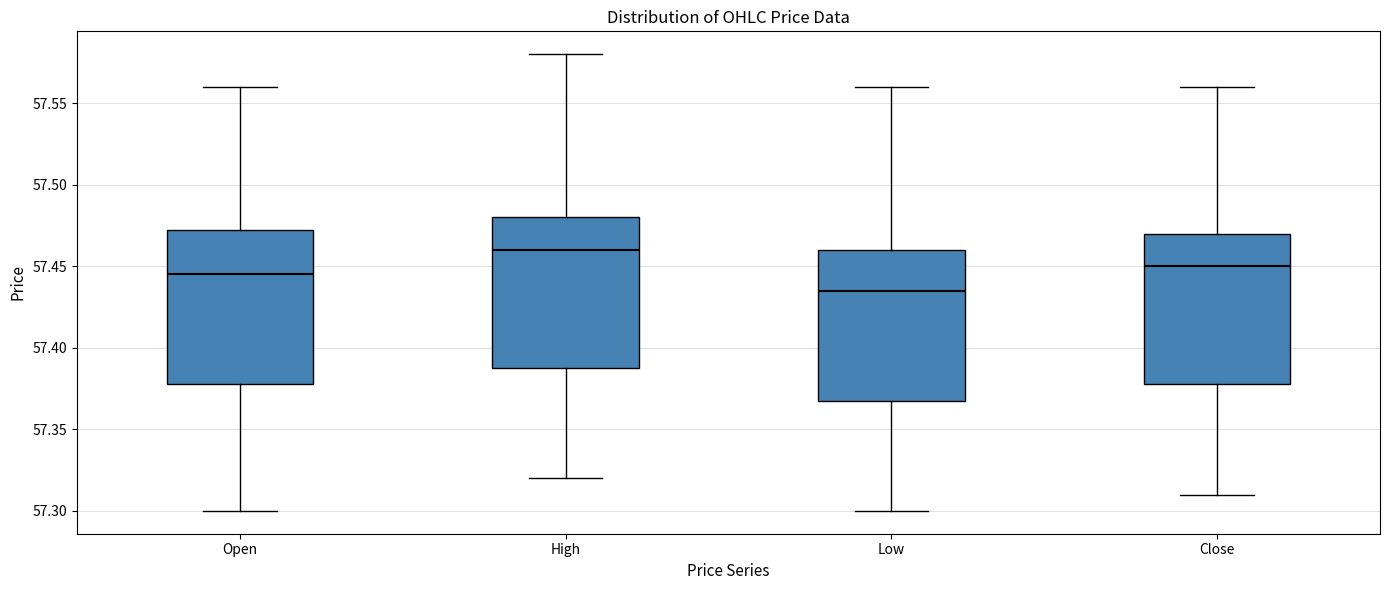

Reading left to right, read every box against the y-axis: the position of its median line, the range the box covers, and the ends of its whiskers. The values are not printed on the chart, so give them approximately, as read against the axis.

Open: median 57.445, box 57.380 to 57.475, whiskers 57.300 to 57.560
High: median 57.460, box 57.390 to 57.480, whiskers 57.320 to 57.580
Low: median 57.435, box 57.370 to 57.460, whiskers 57.300 to 57.560
Close: median 57.450, box 57.380 to 57.470, whiskers 57.310 to 57.560